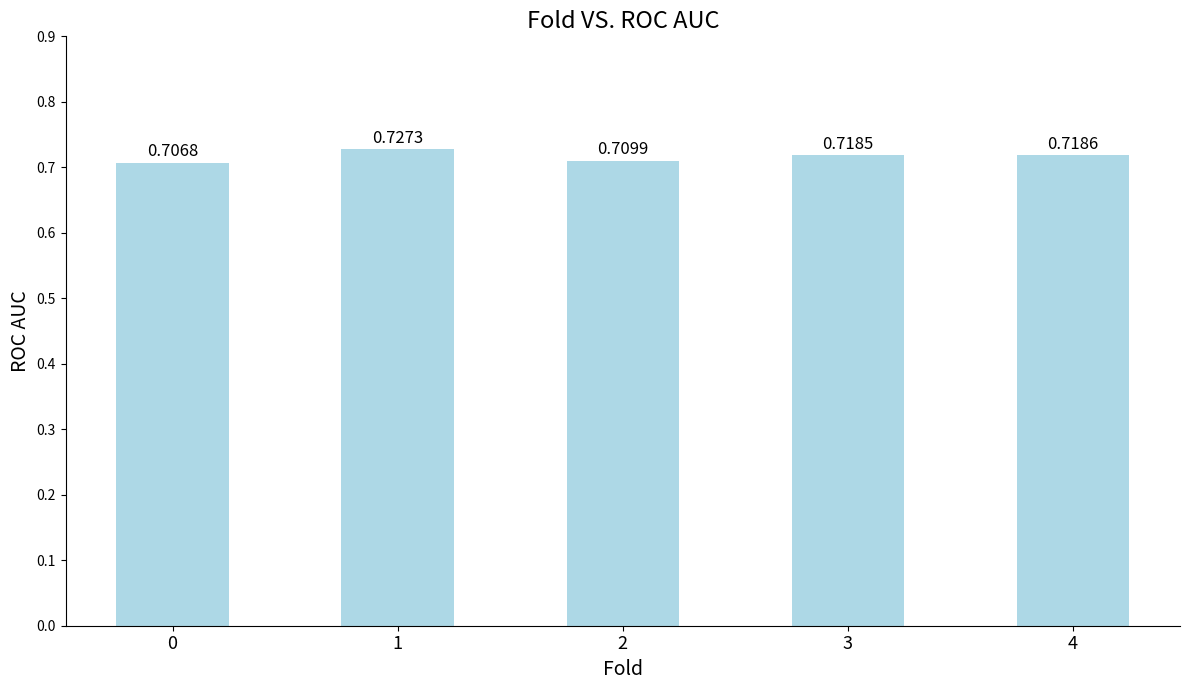

Rank the categories by value from highest to lowest.

1, 4, 3, 2, 0